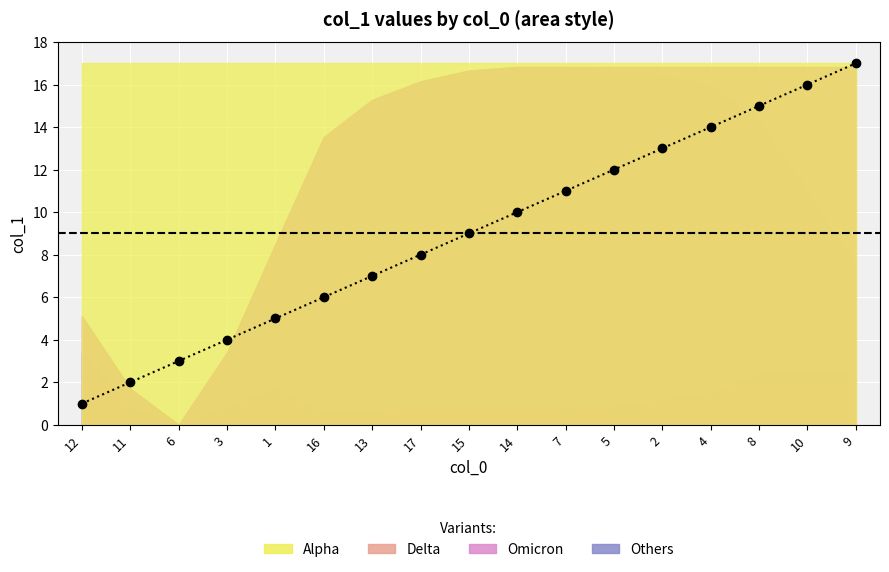

List the labels in order of value, smallest first.

12, 11, 6, 3, 1, 16, 13, 17, 15, 14, 7, 5, 2, 4, 8, 10, 9